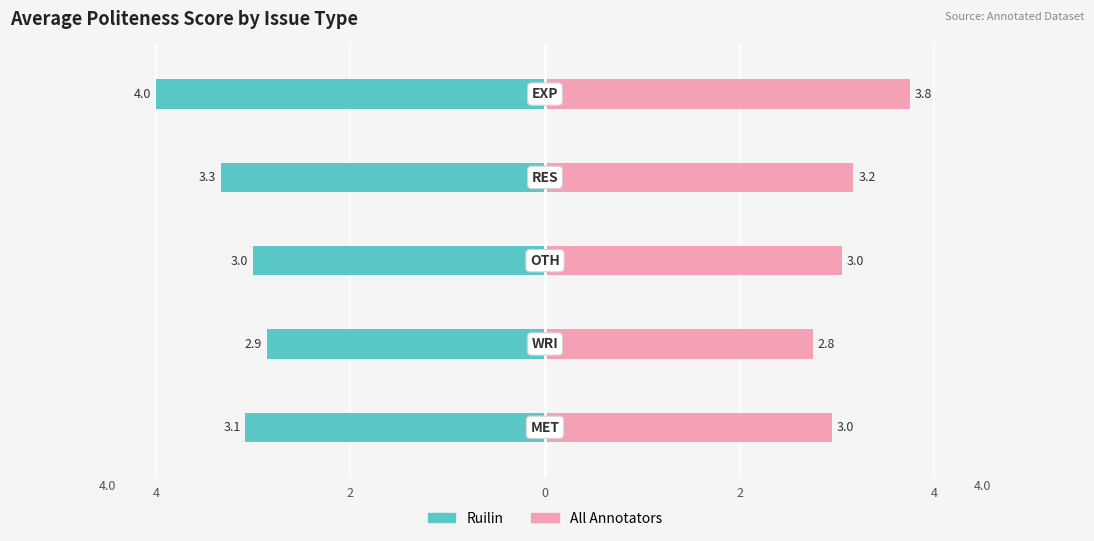

At how many categories does at least one series exceed 0?

5